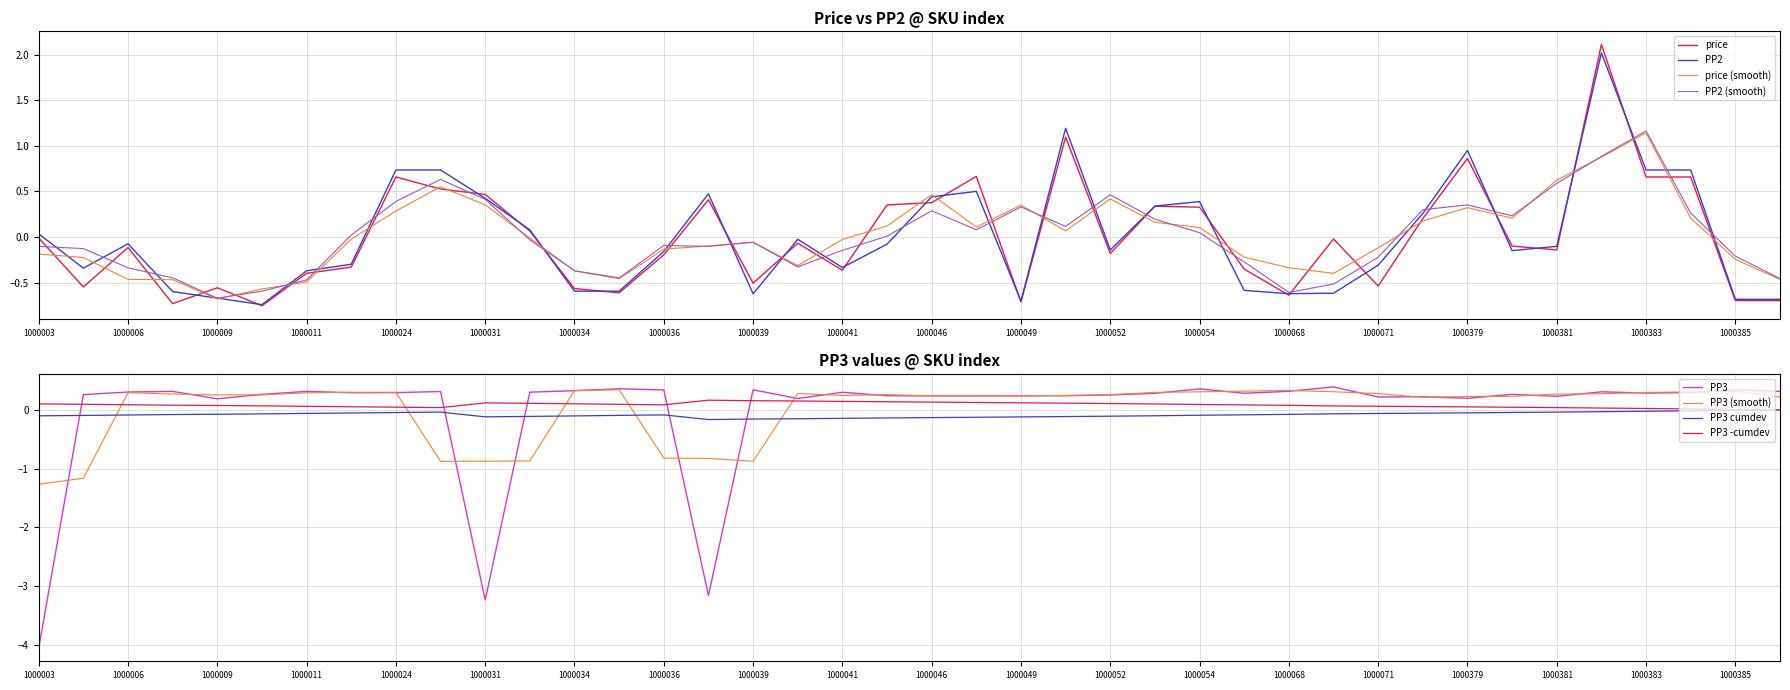

The PP3 series shows 0.1 at 1000379. True or false?

False